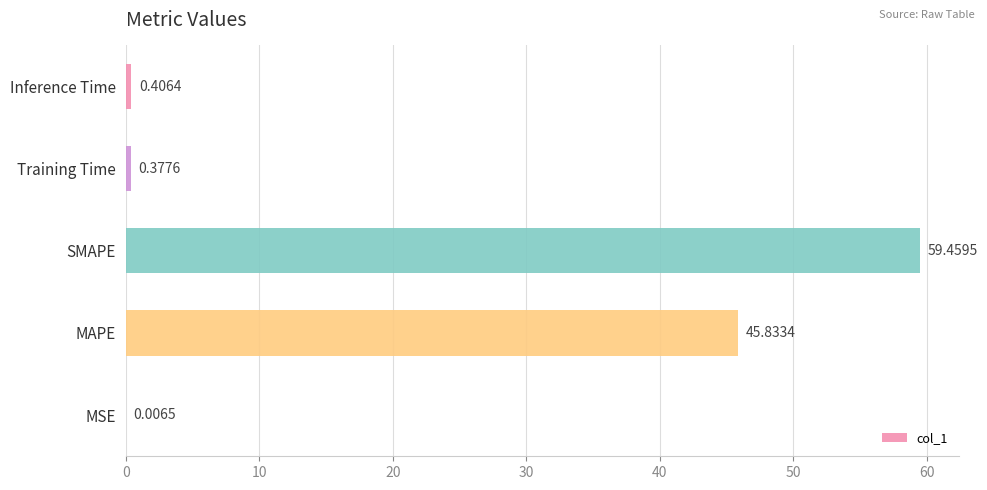

At which category does the chart reach its peak across all series?

SMAPE